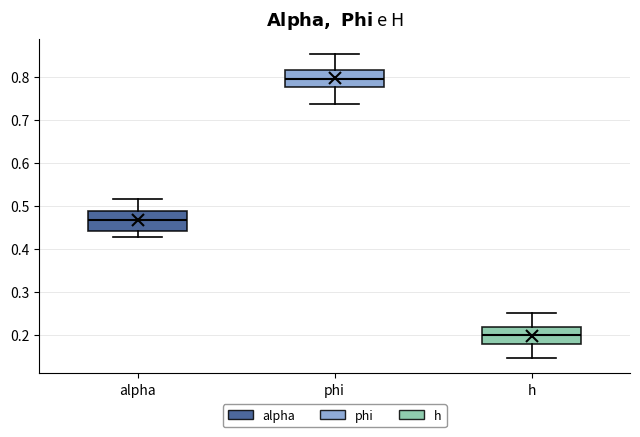

Which box's median line is the lowest?

h